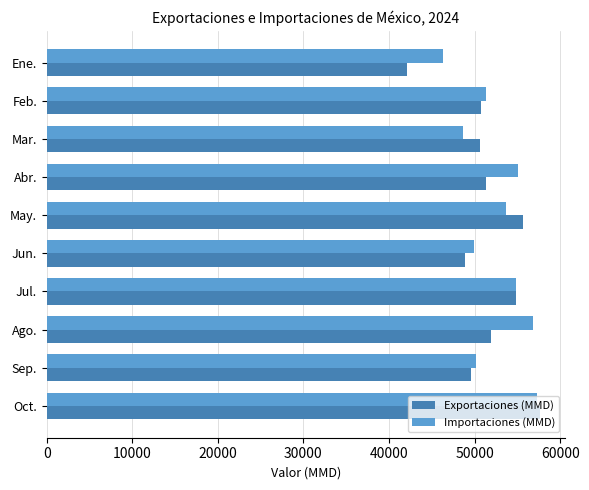

Is the value of Exportaciones (MMD) at May. greater than the value of Importaciones (MMD) at Oct.?

No